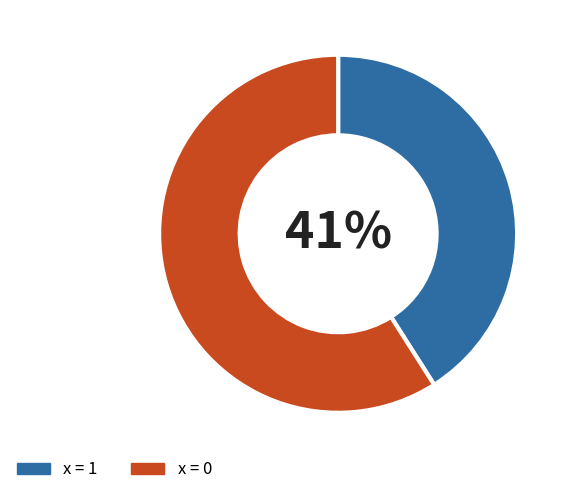

What percentage is the x = 1 slice, to the nearest percent?

41%